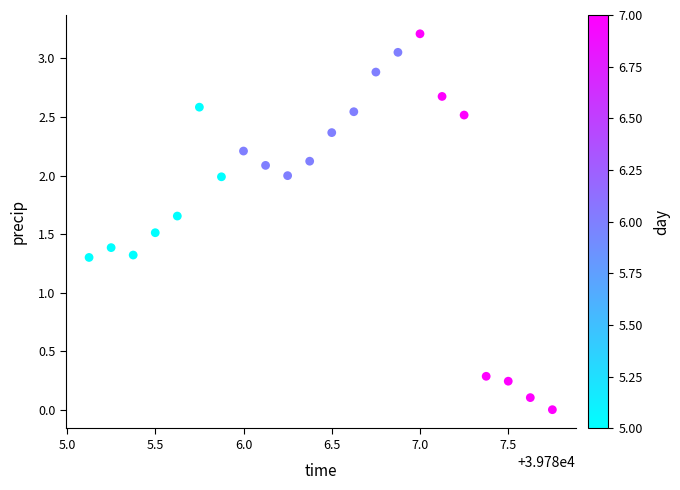

What is the range of Y values (max minus min)?

3.2